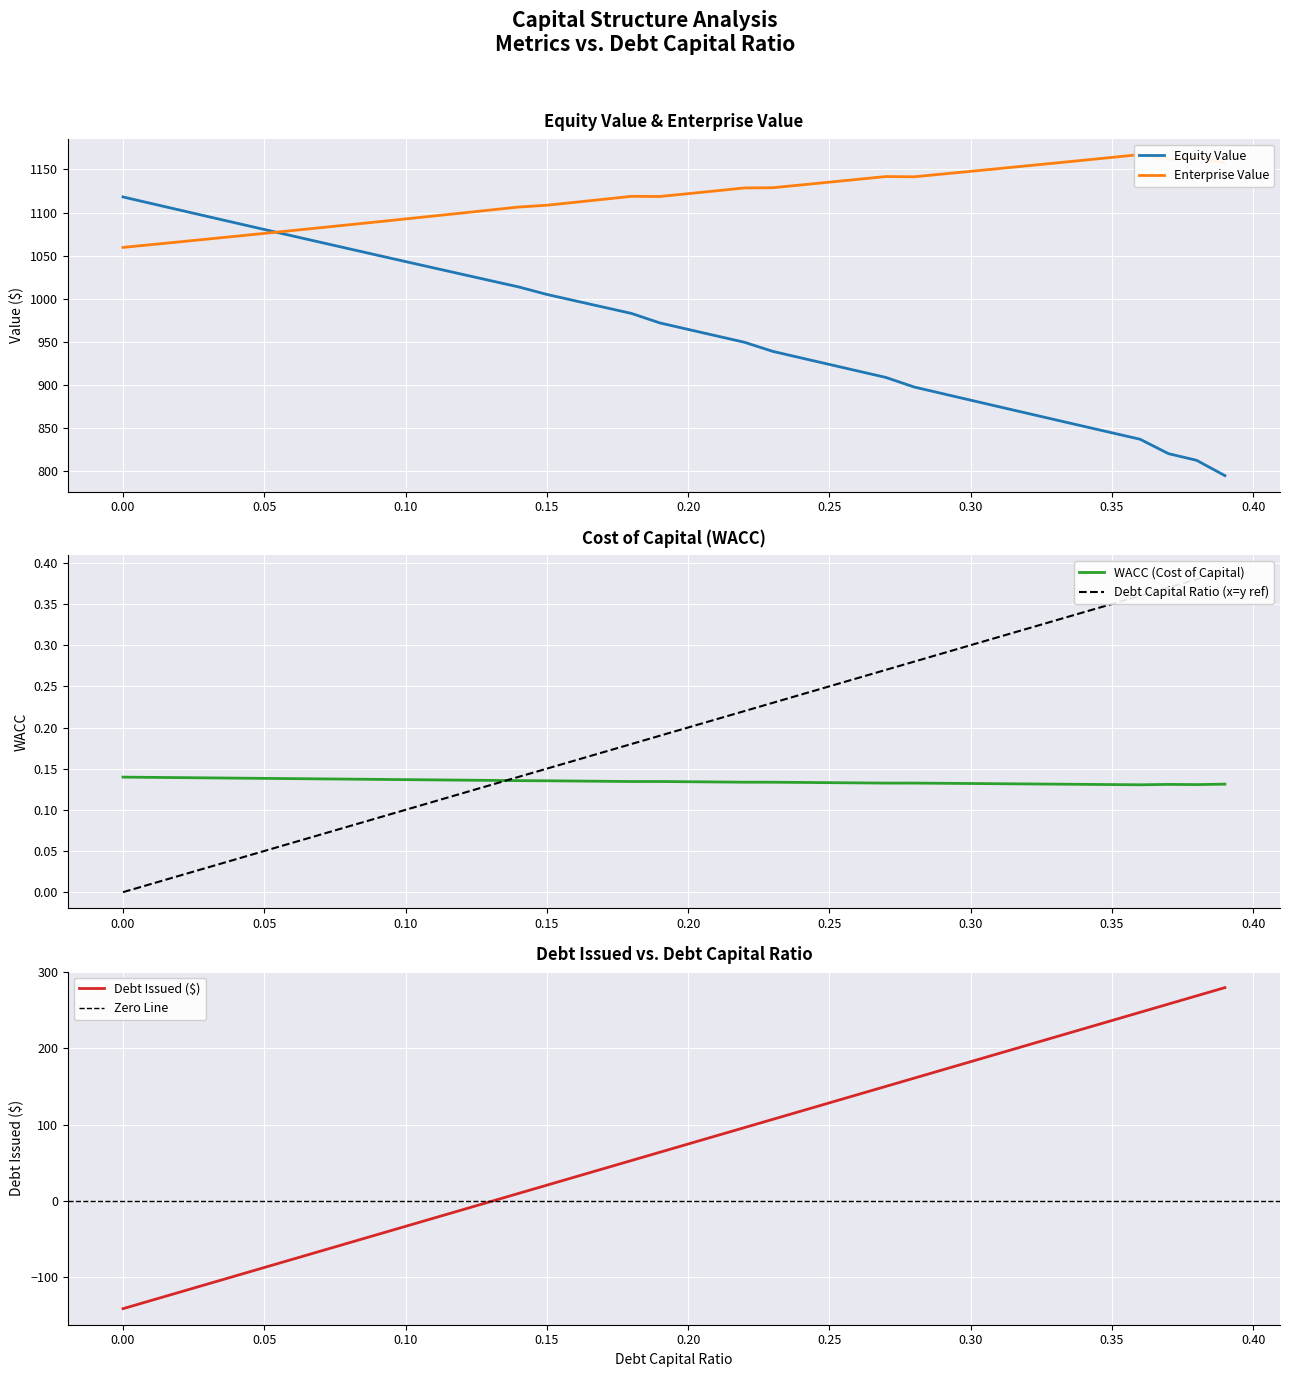

What is the sum of all enterprise_value values?

44736.1